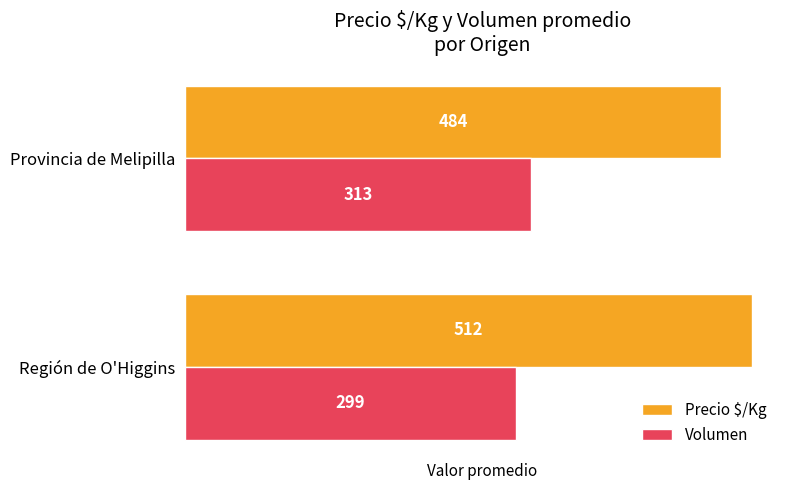

What is the total value across all series at Región de O'Higgins?

811